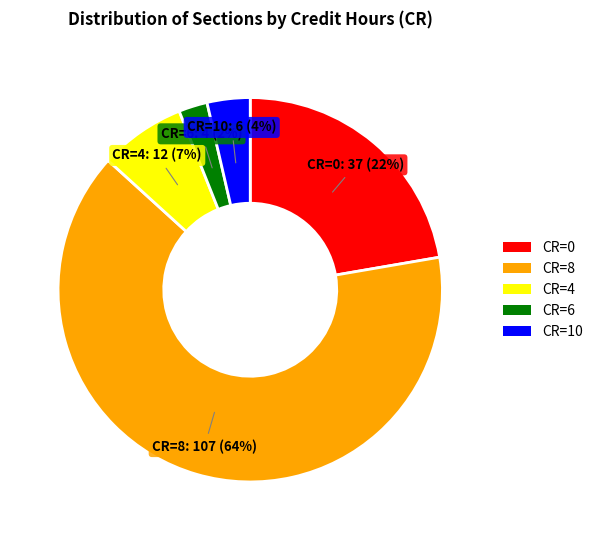

To the nearest percent, what is the difference between the CR=6 and CR=0 slice percentages?

20%